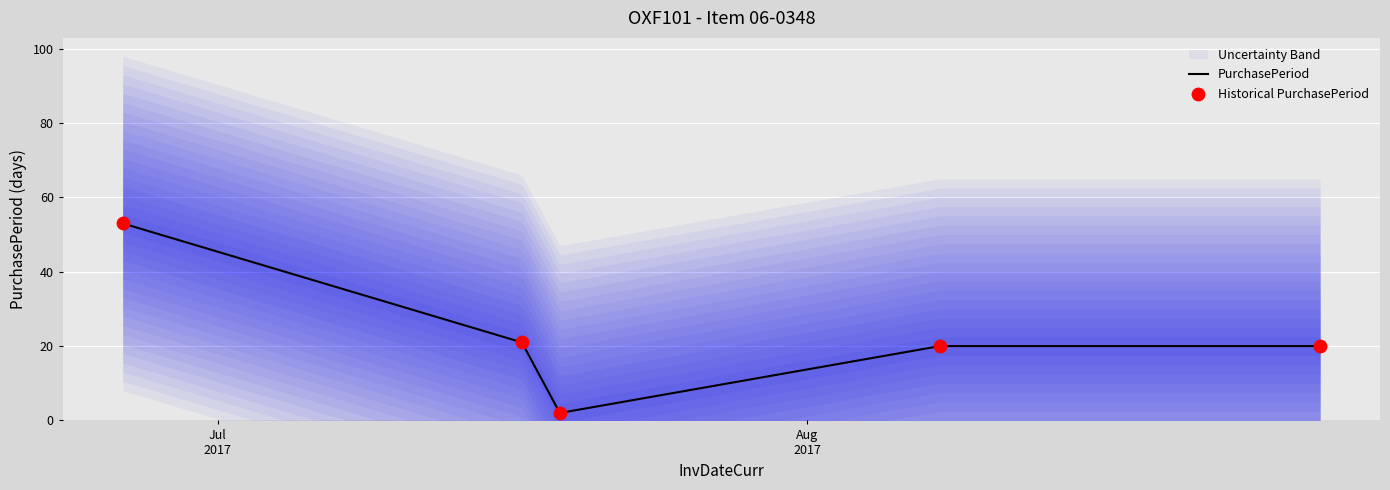

What is the change in value from 2017-07-17 to 2017-07-19?

-19